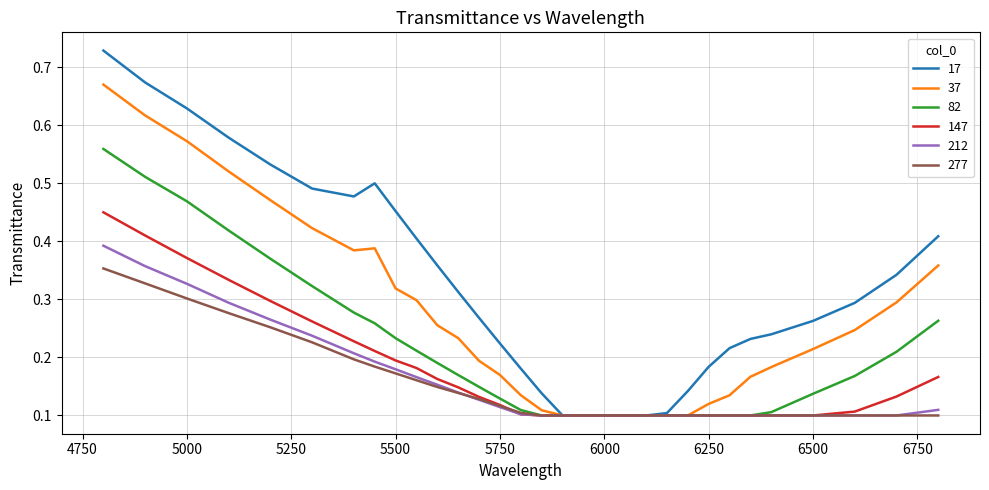

List the series in order of their peak value, highest first.

17, 37, 82, 147, 212, 277